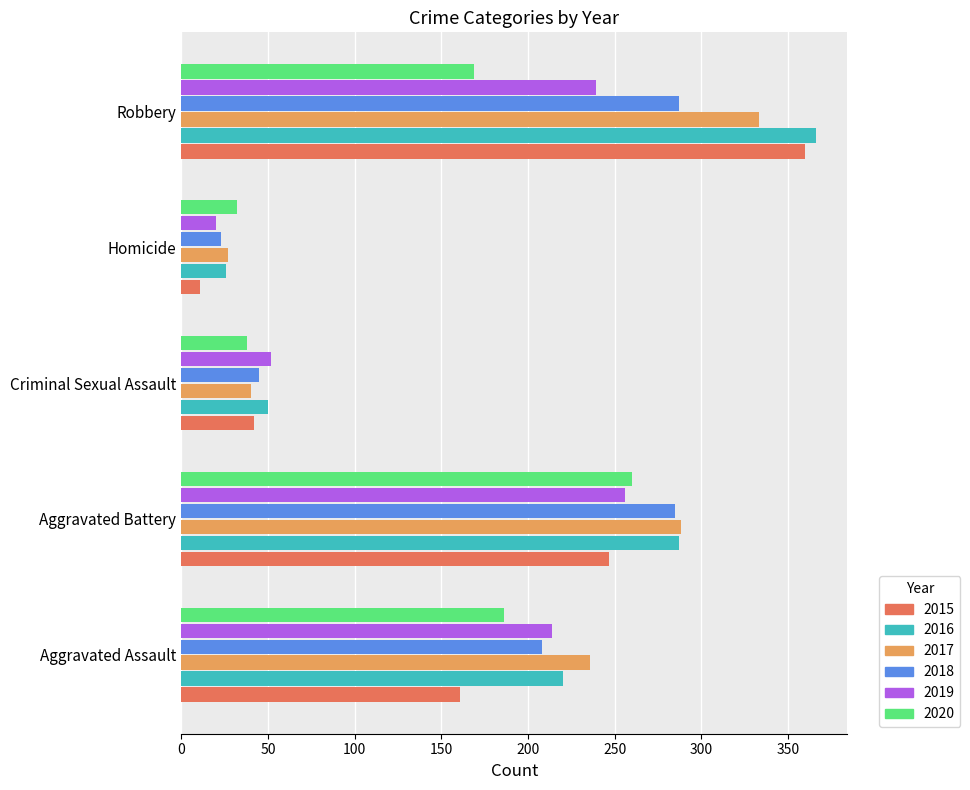

What is the highest value of the 2019 series?

256